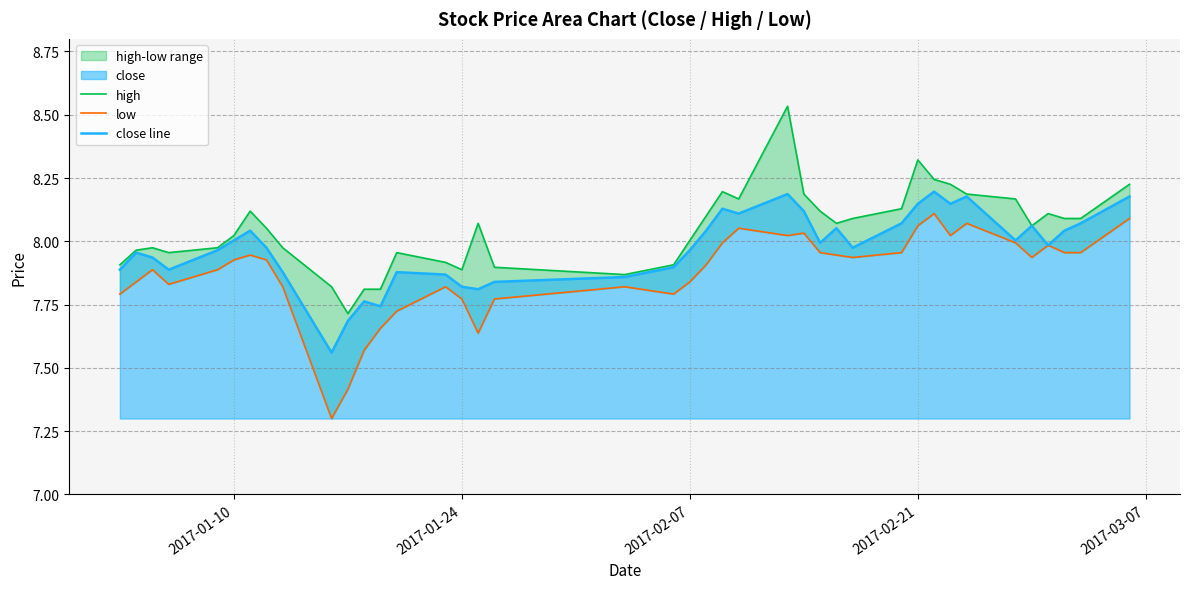

How many data points does each series have?

40